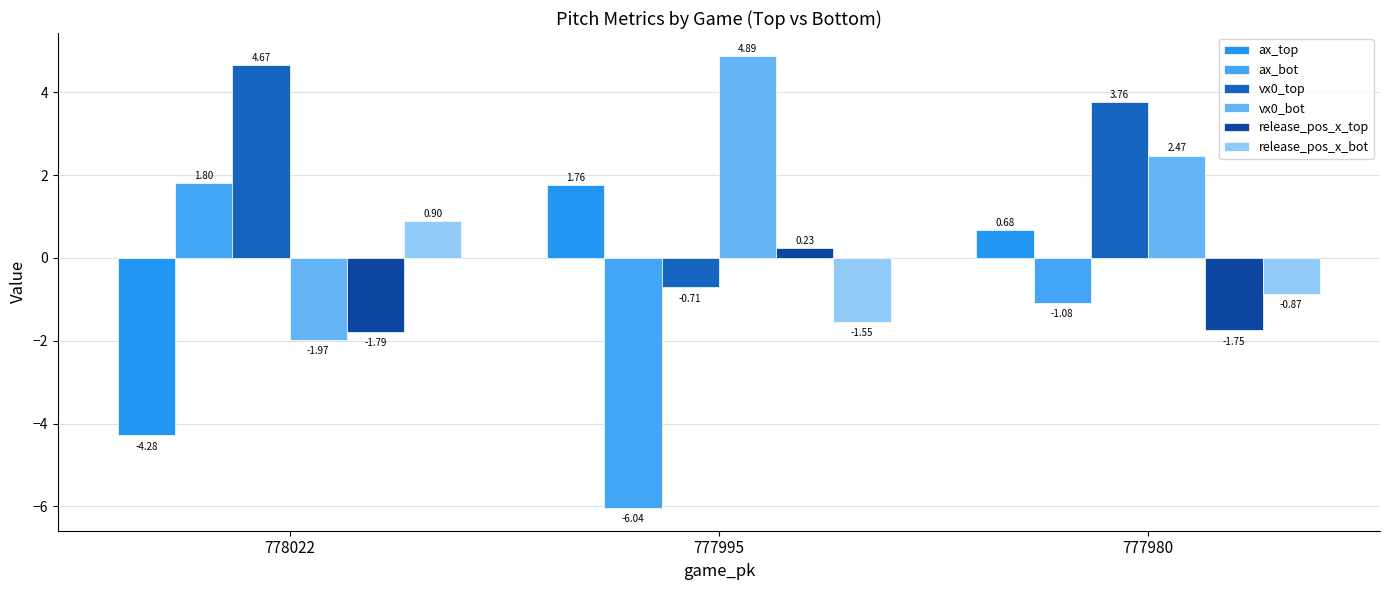

What is the value of the ax_bot bar at the 2nd from the left?

-6.0